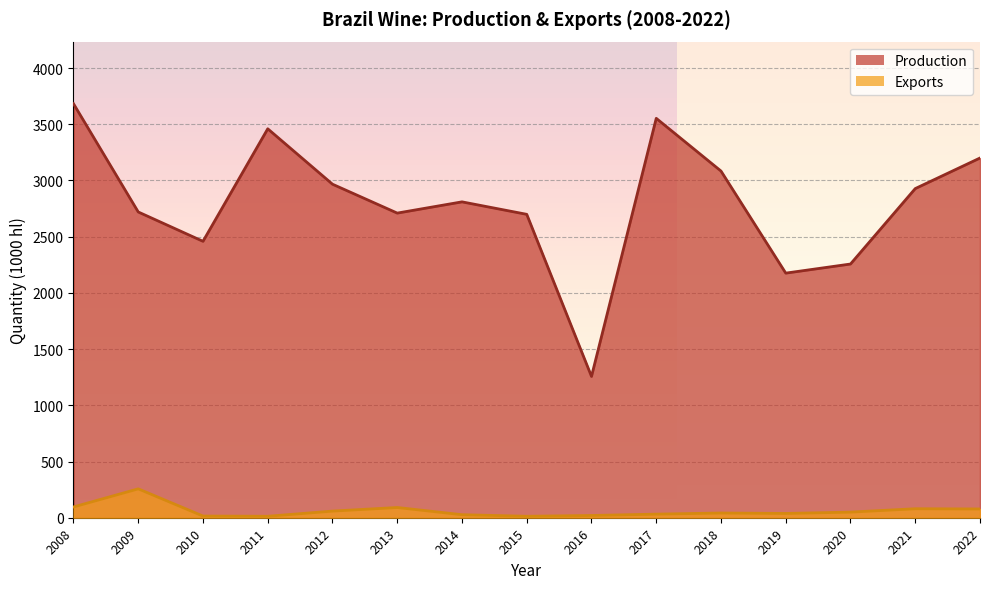

Which series has the largest total across all categories?

Production